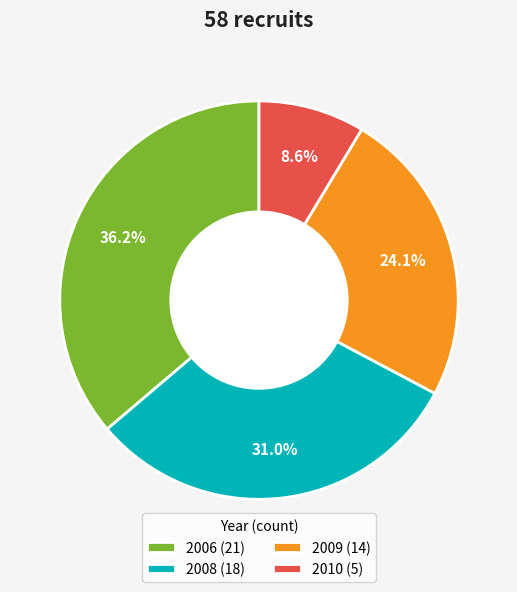

Rank the categories by value from highest to lowest.

2006, 2008, 2009, 2010